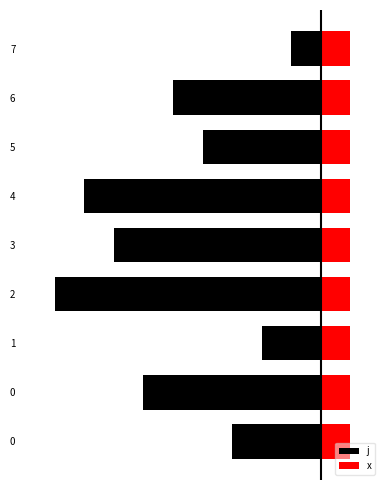

List the series in order of their overall mean, highest first.

x, j